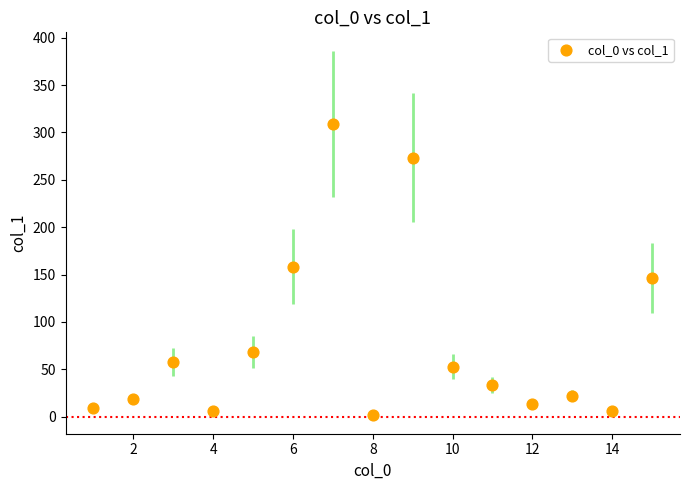

What is the range of X values (max minus min)?

14.0